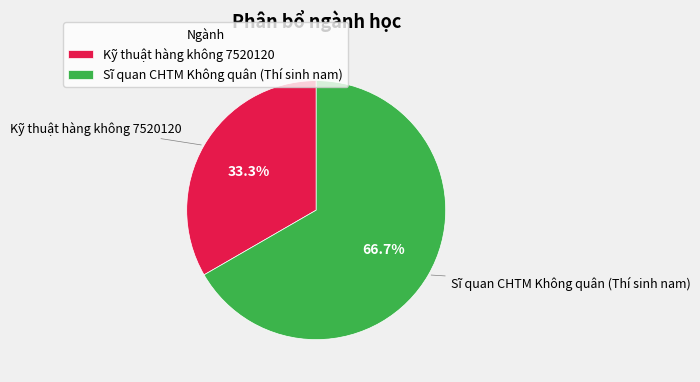

True or false: Kỹ thuật hàng không 7520120 accounts for 19% of the total.

False